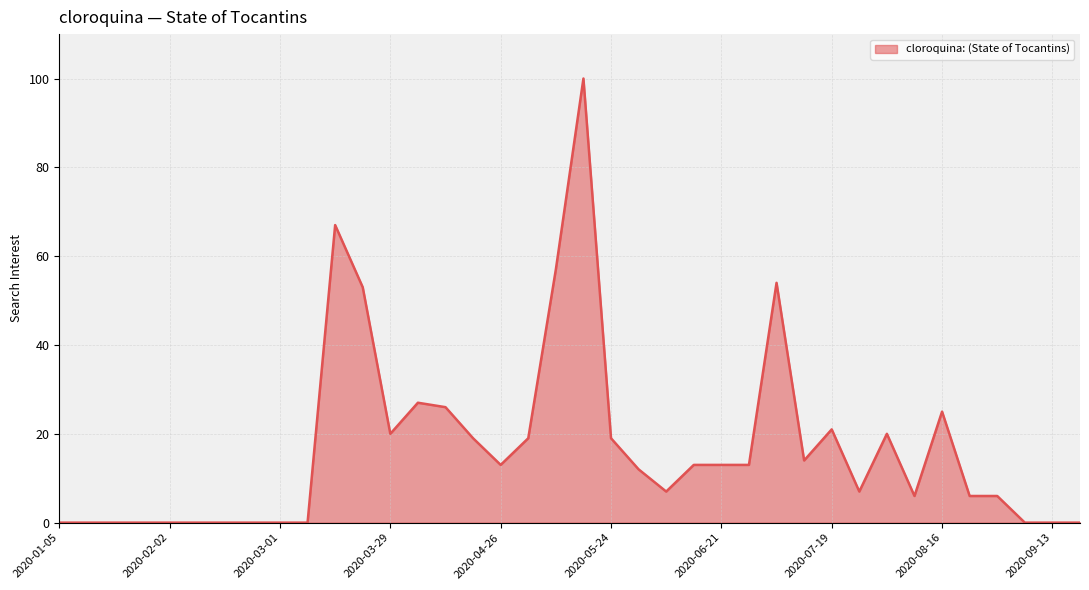

What is the greatest value displayed?

100